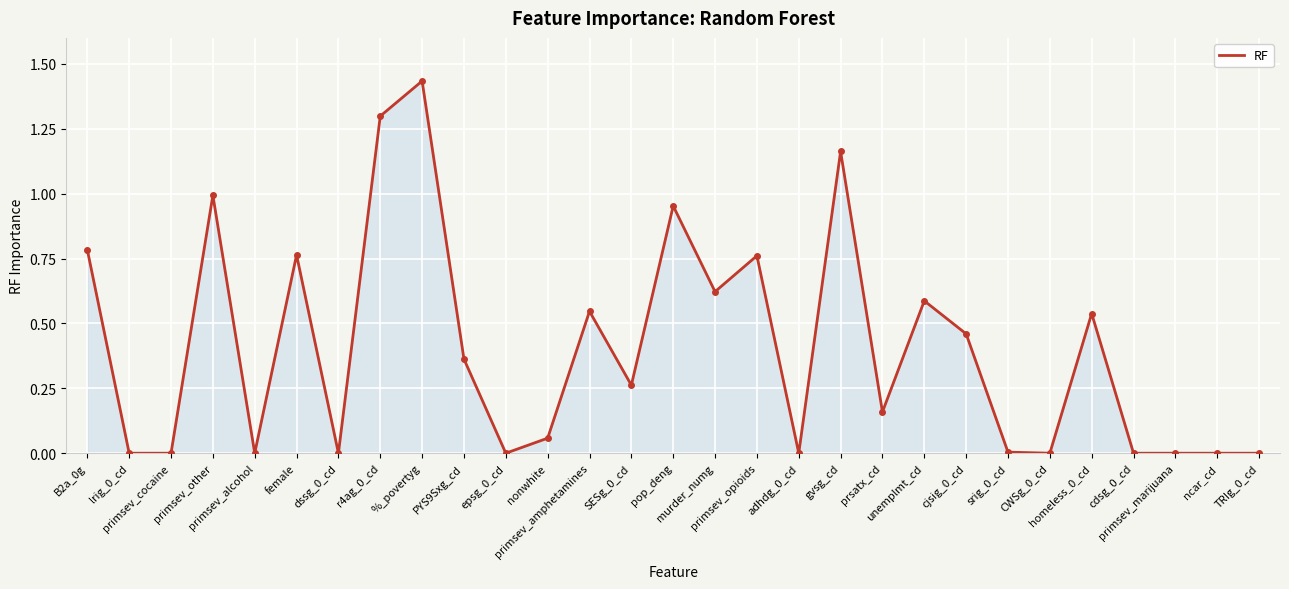

Where is the data nearest to the value 0?

lrig_0_cd